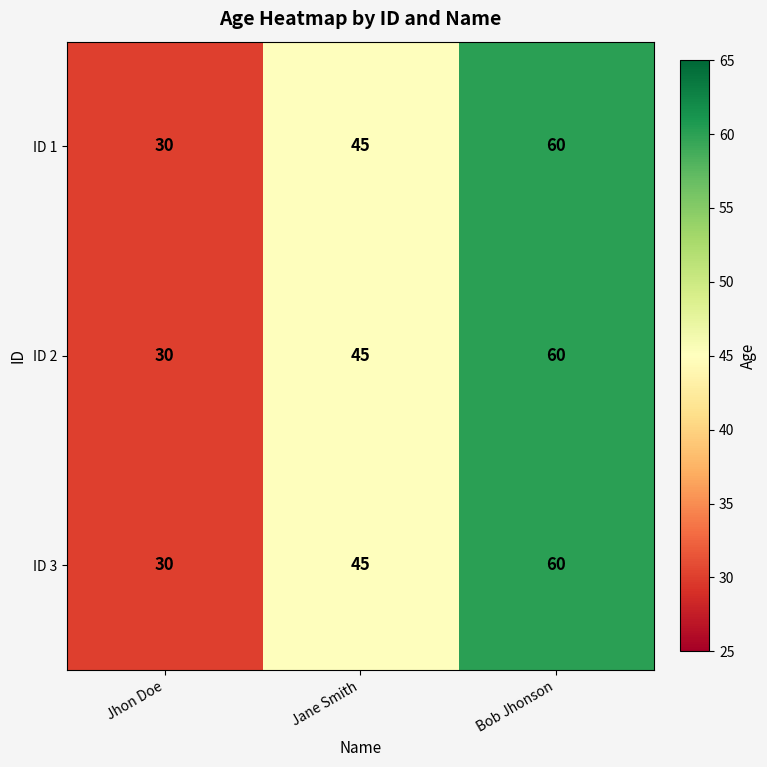

Reading left to right, what are all the values shown in this chart?

ID 1: Jhon Doe=30	Jane Smith=45	Bob Jhonson=60
ID 2: Jhon Doe=30	Jane Smith=45	Bob Jhonson=60
ID 3: Jhon Doe=30	Jane Smith=45	Bob Jhonson=60